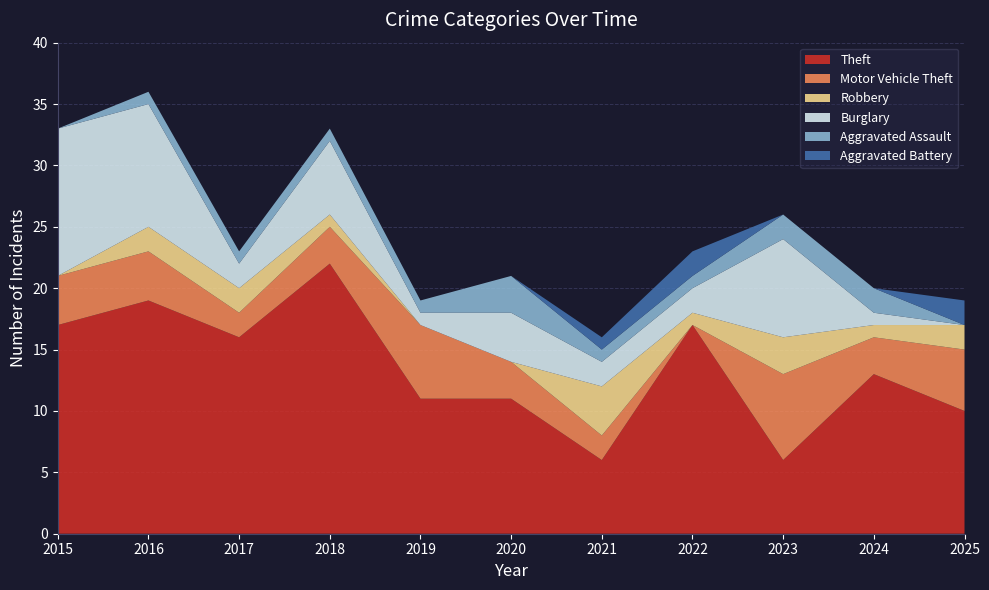

Reading right to left, what are all the values shown in this chart?

Theft: 2025=10	2024=13	2023=6	2022=17	2021=6	2020=11	2019=11	2018=22	2017=16	2016=19	2015=17
Motor Vehicle Theft: 2025=5	2024=3	2023=7	2022=0	2021=2	2020=3	2019=6	2018=3	2017=2	2016=4	2015=4
Robbery: 2025=2	2024=1	2023=3	2022=1	2021=4	2020=0	2019=0	2018=1	2017=2	2016=2	2015=0
Burglary: 2025=0	2024=1	2023=8	2022=2	2021=2	2020=4	2019=1	2018=6	2017=2	2016=10	2015=12
Aggravated Assault: 2025=0	2024=2	2023=2	2022=1	2021=1	2020=3	2019=1	2018=1	2017=1	2016=1	2015=0
Aggravated Battery: 2025=2	2024=0	2023=0	2022=2	2021=1	2020=0	2019=0	2018=0	2017=0	2016=0	2015=0